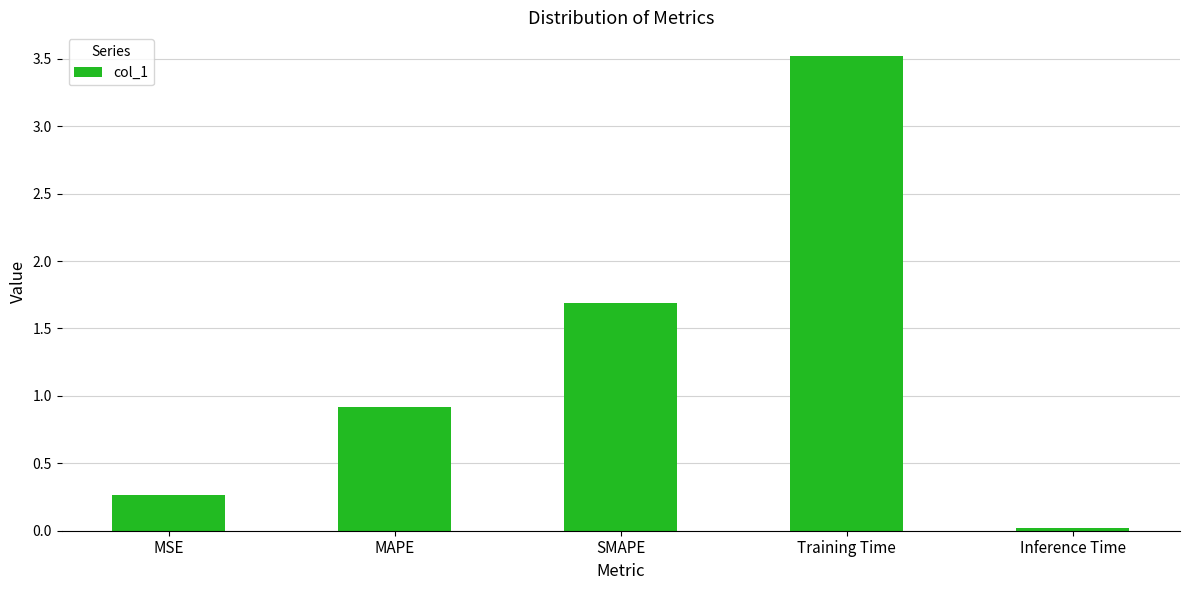

Which has a higher value, MSE or Inference Time?

MSE